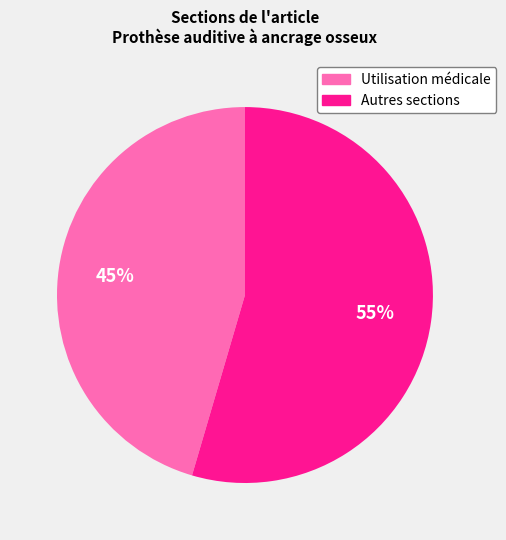

To the nearest percent, what is the average slice percentage?

50%